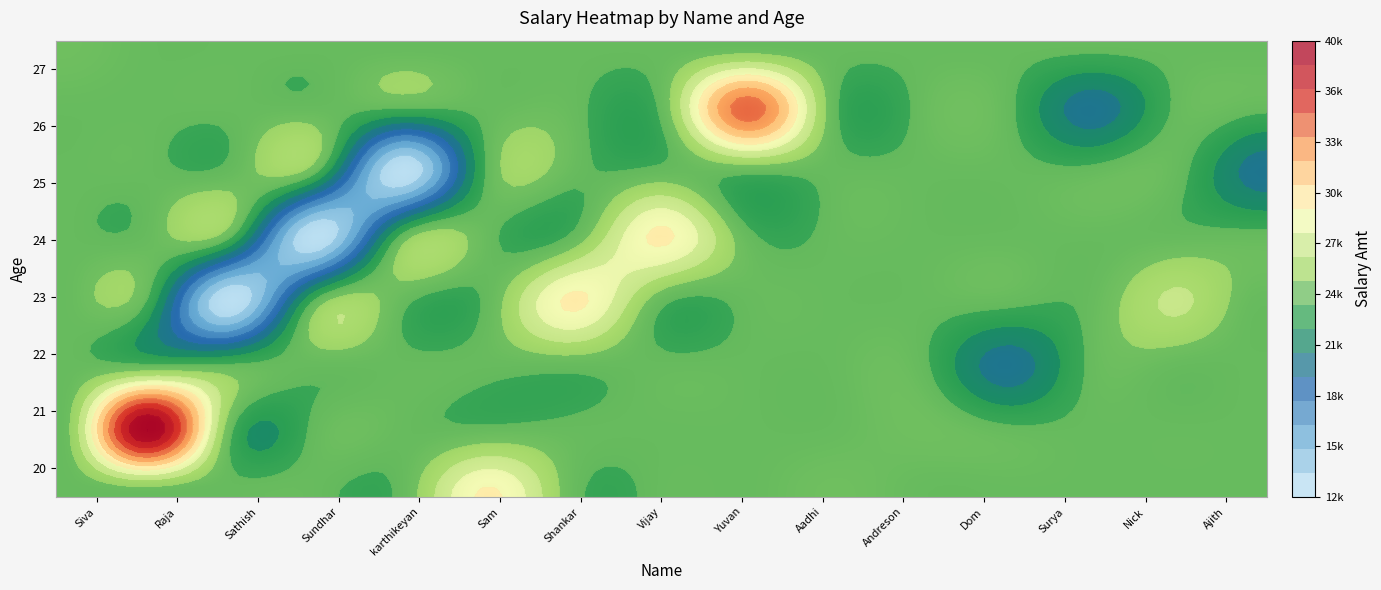

What is the sum of the Dom values at Age and Salary?

20022